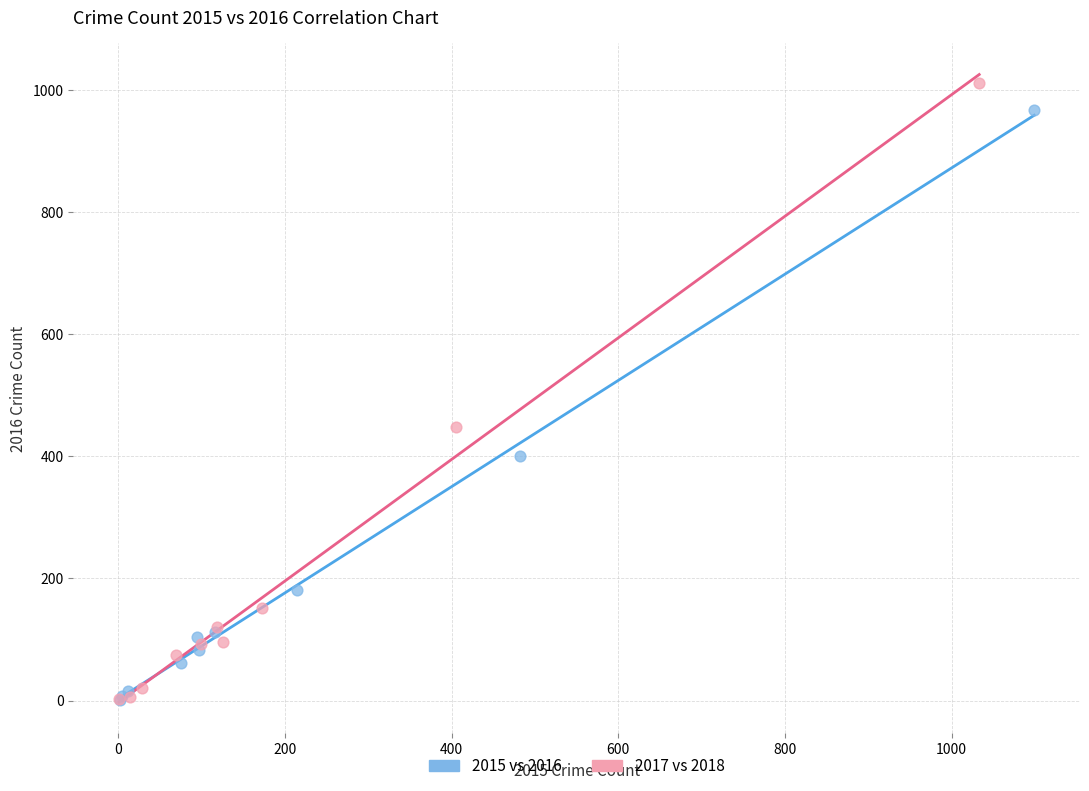

Which series has the largest Y range (max minus min)?

2017 vs 2018